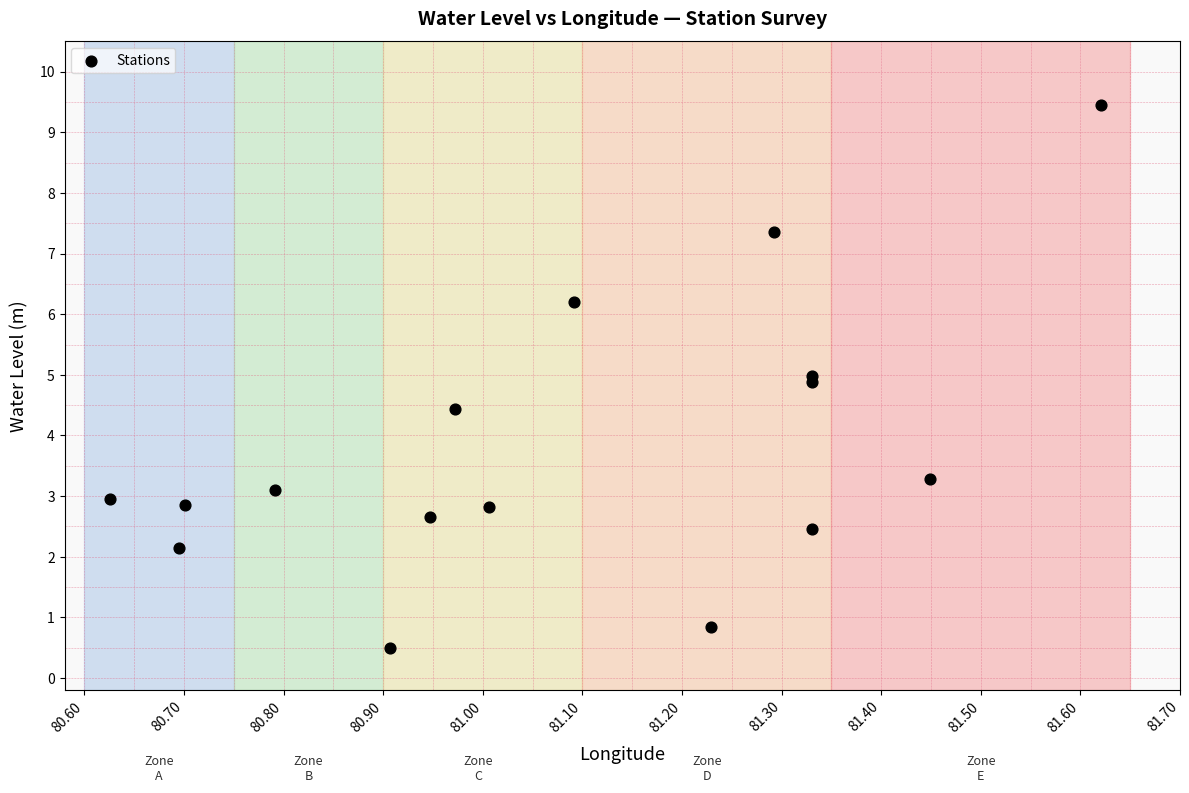

What Y value in the scatter plot is closest to 4?

4.4